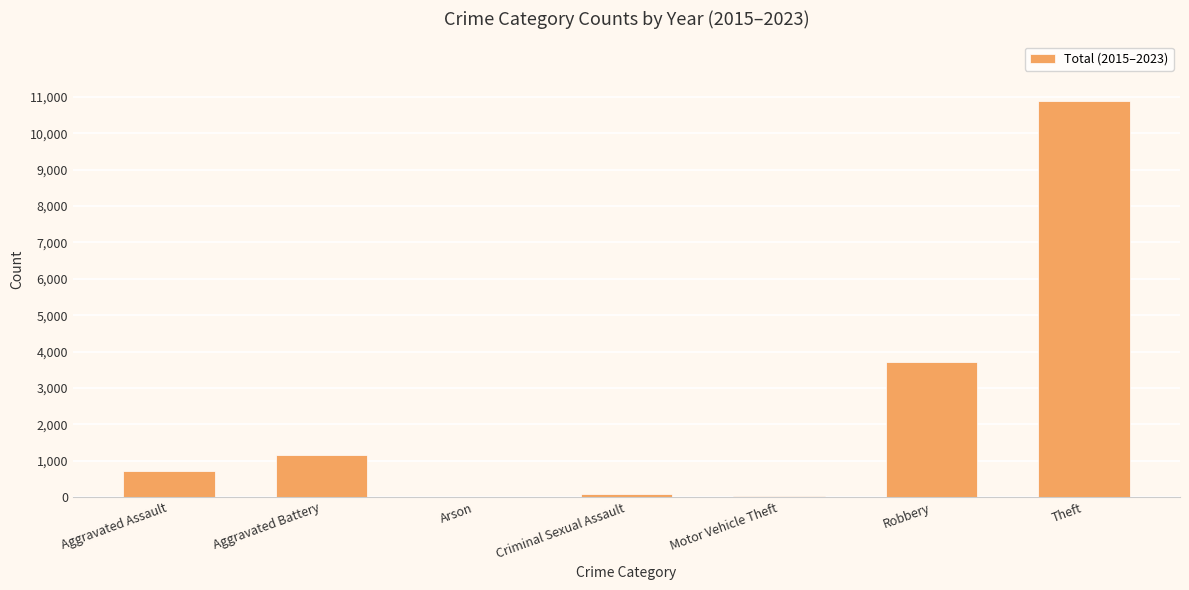

At which label is the value closest to 5455?

Robbery